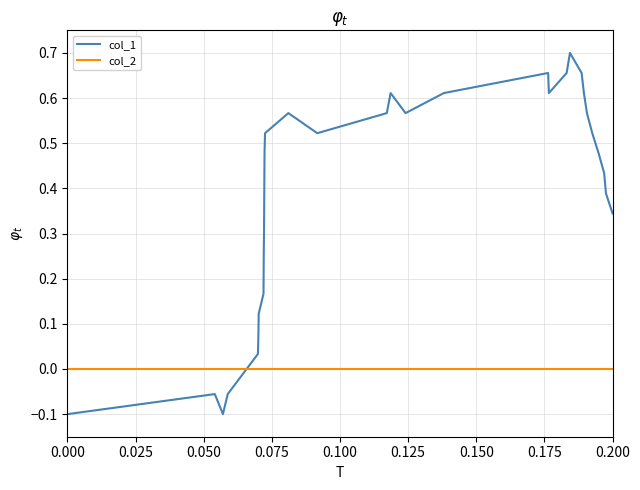

Which series has the largest total across all categories?

col_1